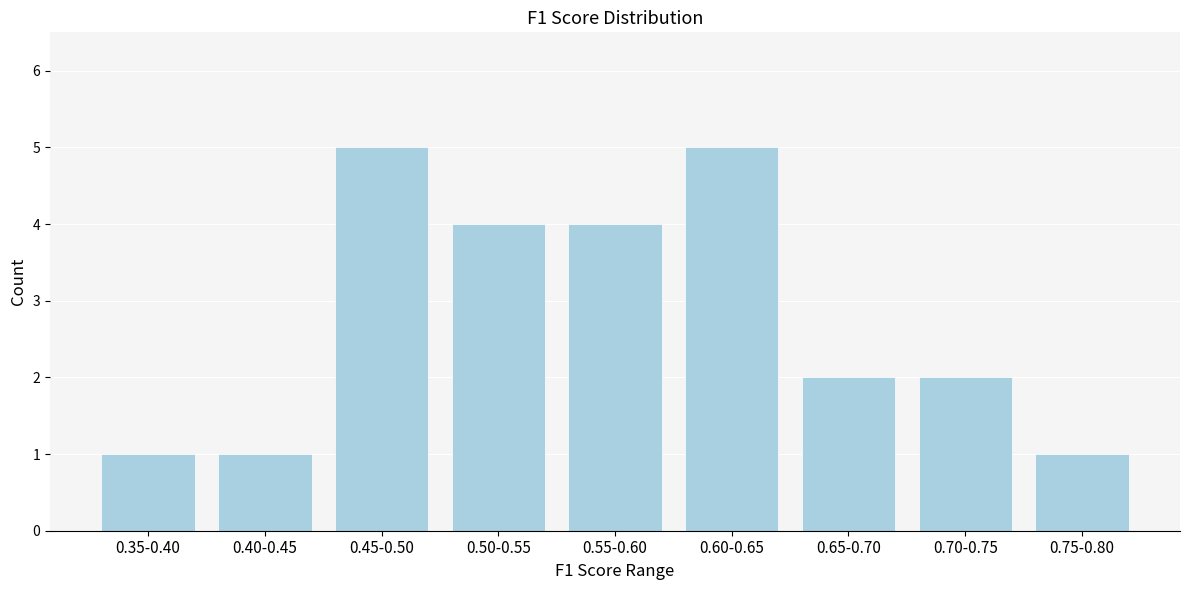

Reading right to left, extract all data points from this chart.

0.75-0.80=1	0.70-0.75=2	0.65-0.70=2	0.60-0.65=5	0.55-0.60=4	0.50-0.55=4	0.45-0.50=5	0.40-0.45=1	0.35-0.40=1